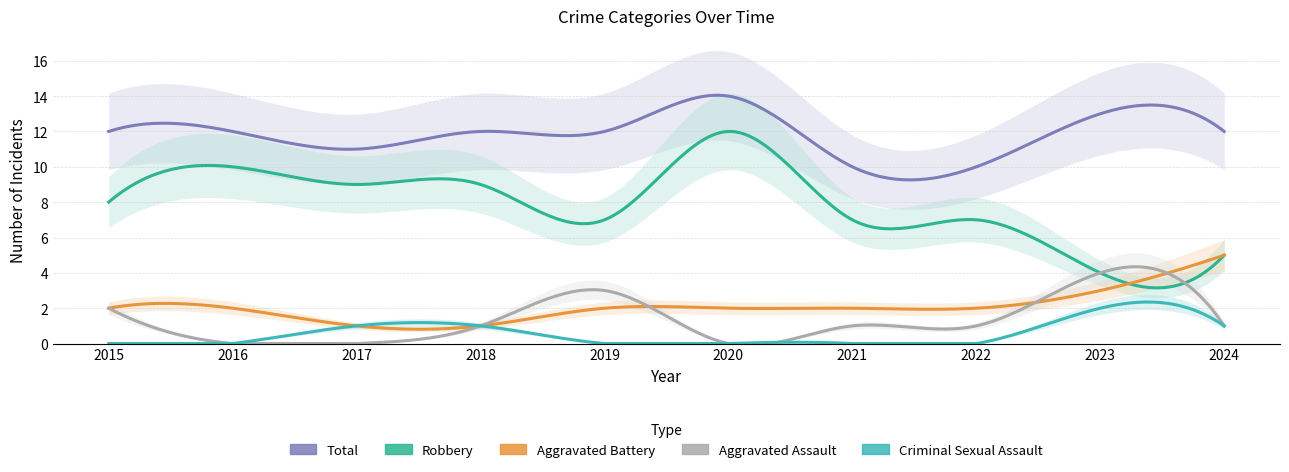

Which series has the largest range (max minus min)?

Robbery